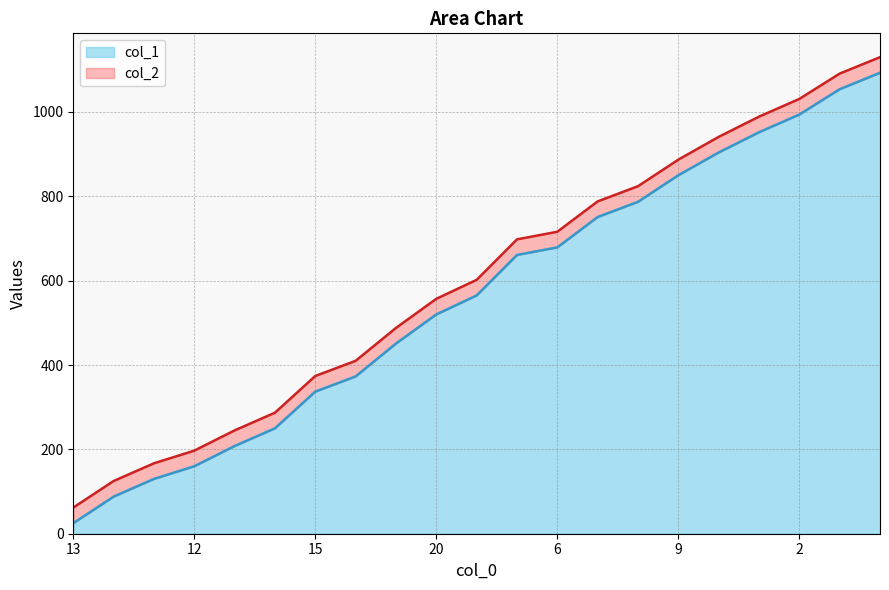

True or false: col_2 and col_1 intersect in this chart.

False